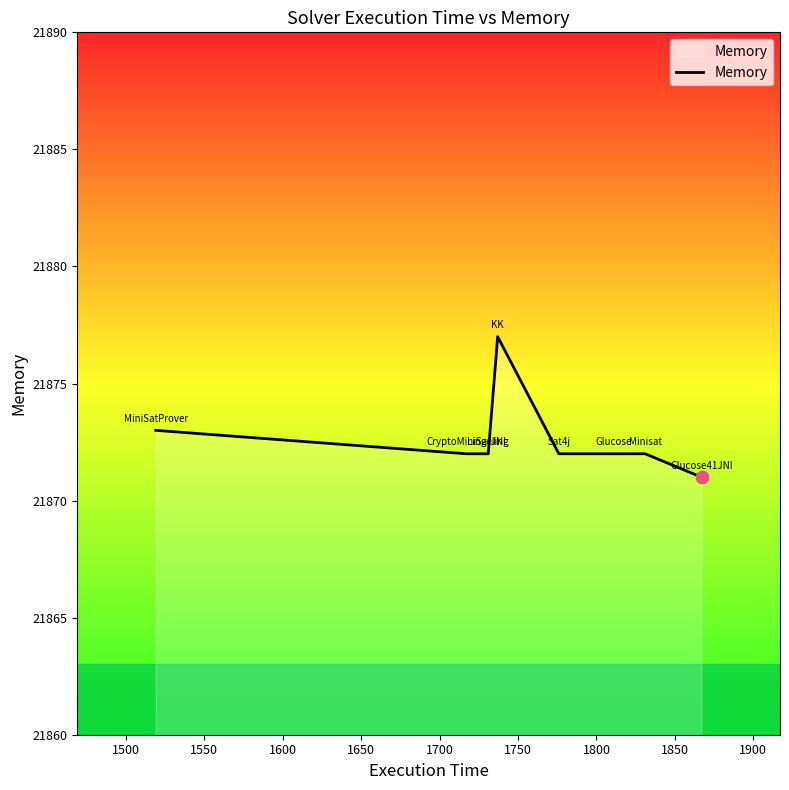

True or false: there are more than 0 points higher than both neighbors.

True